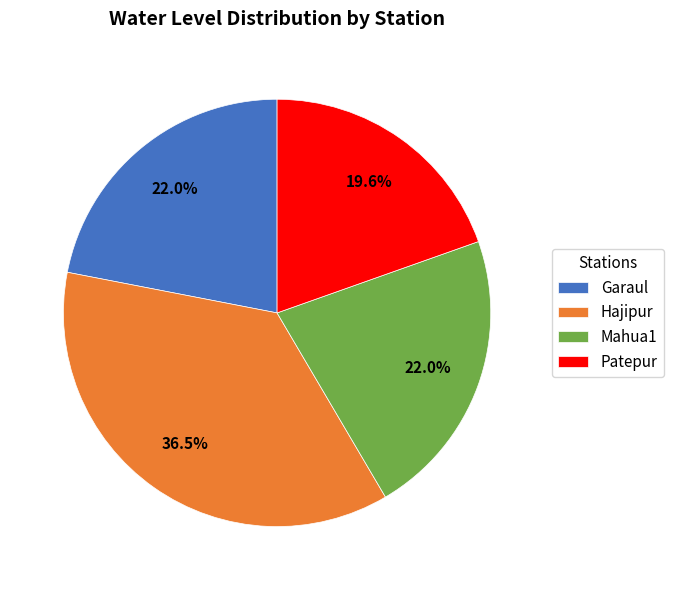

Count the number of slices in the pie.

4